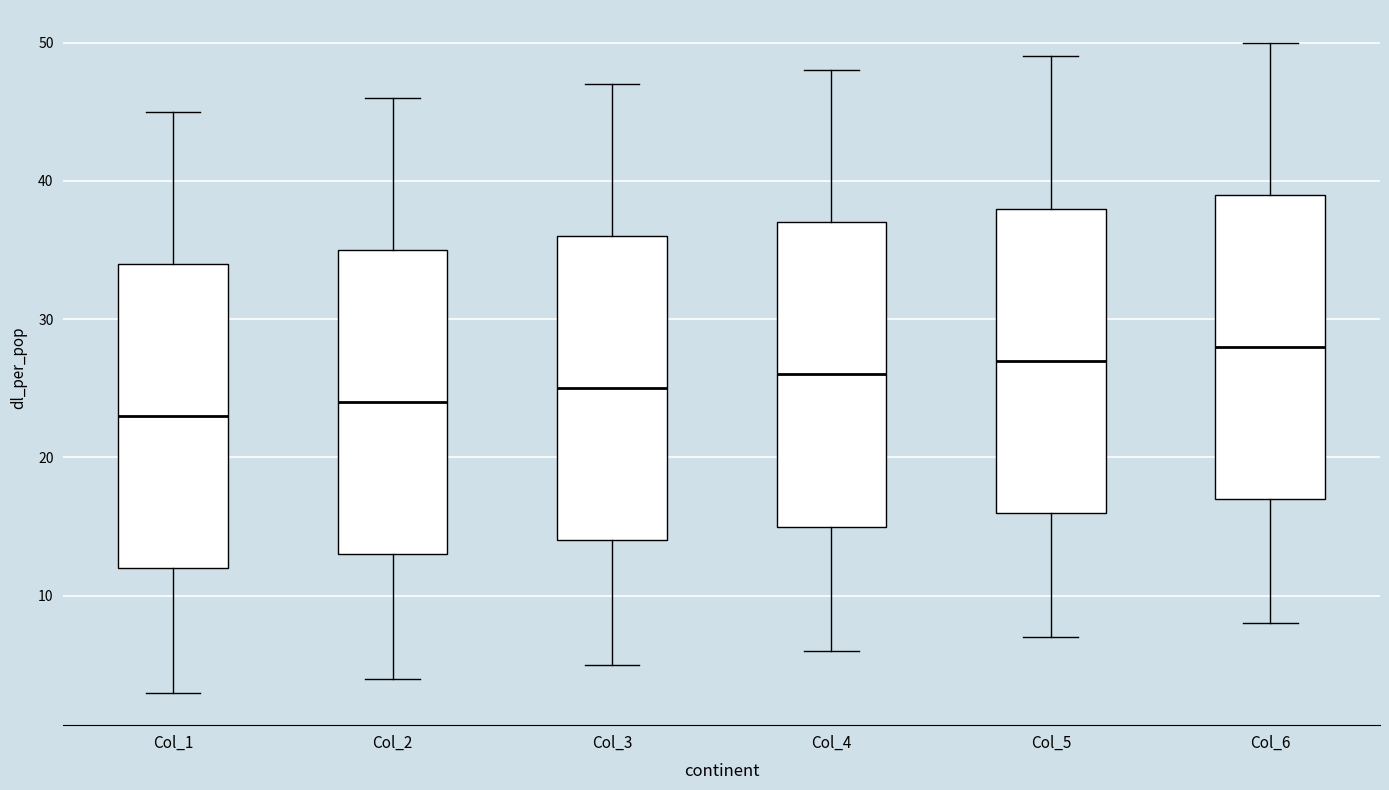

Where does the upper whisker of the box for Col_4 end on the y-axis? The values are not printed on the chart, so give them approximately, as read against the axis.

48